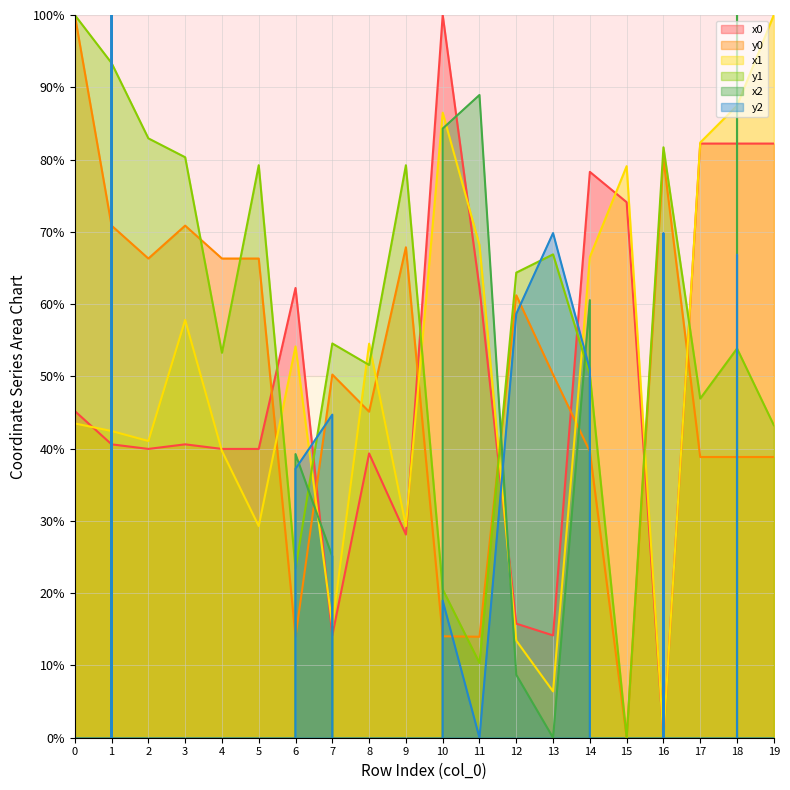

List the series in order of their peak value, highest first.

x0, y0, x1, y1, x2, y2